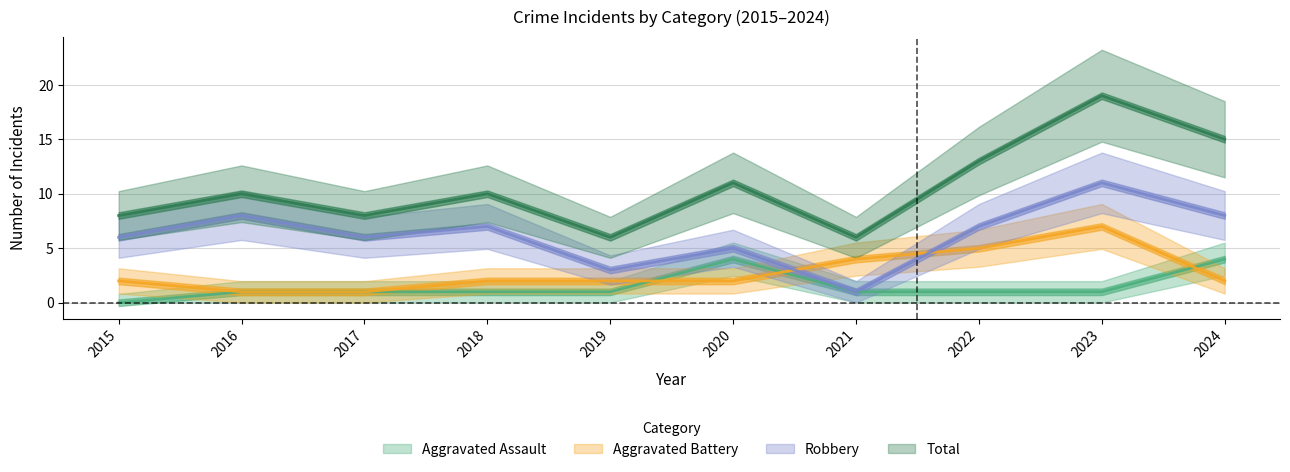

Rank the series by their maximum value, from highest to lowest.

Total, Robbery, Aggravated Battery, Aggravated Assault